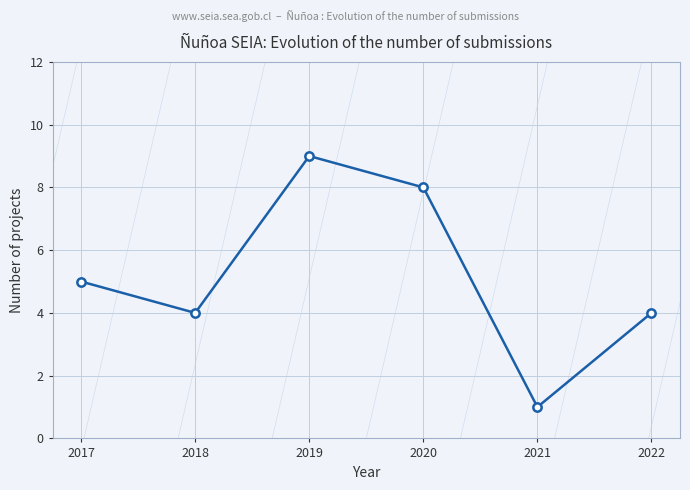

How many interior local peaks (higher than both neighbors) does the data have?

1